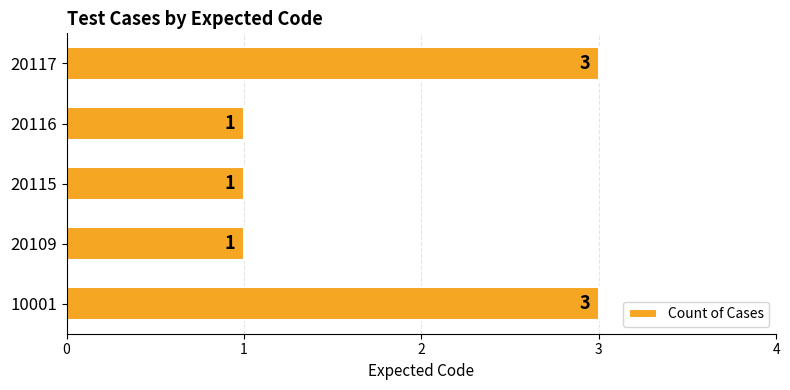

What is the greatest value displayed?

3